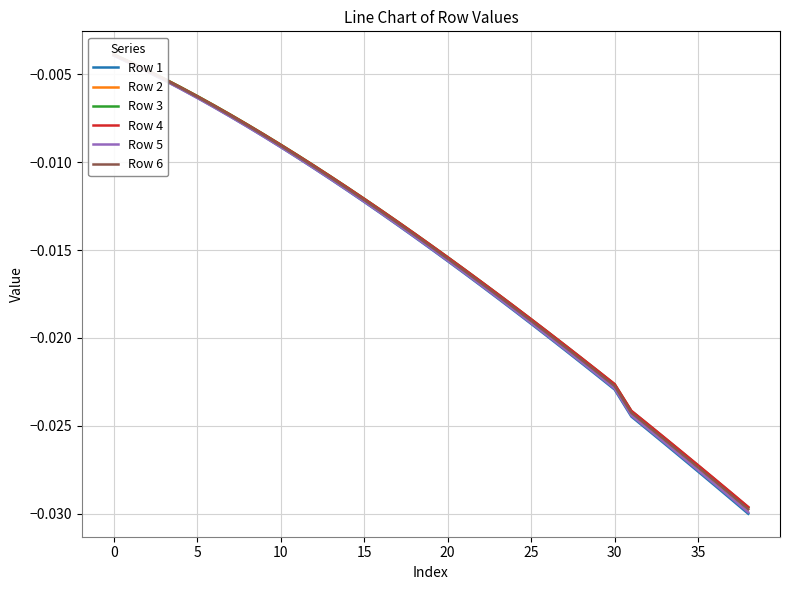

True or false: Row 3 and Row 2 cross at least once.

False